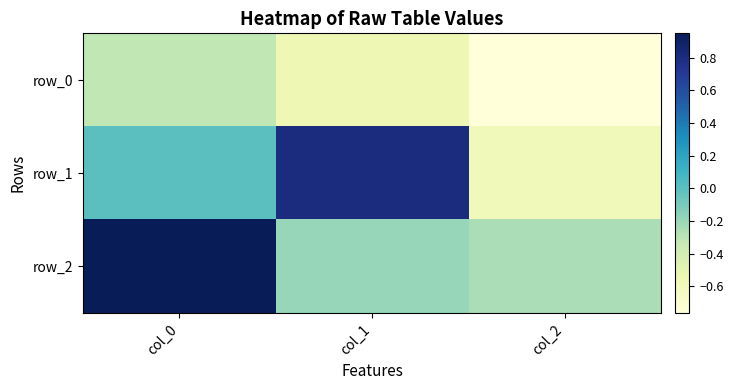

How many data points does each series have?

3